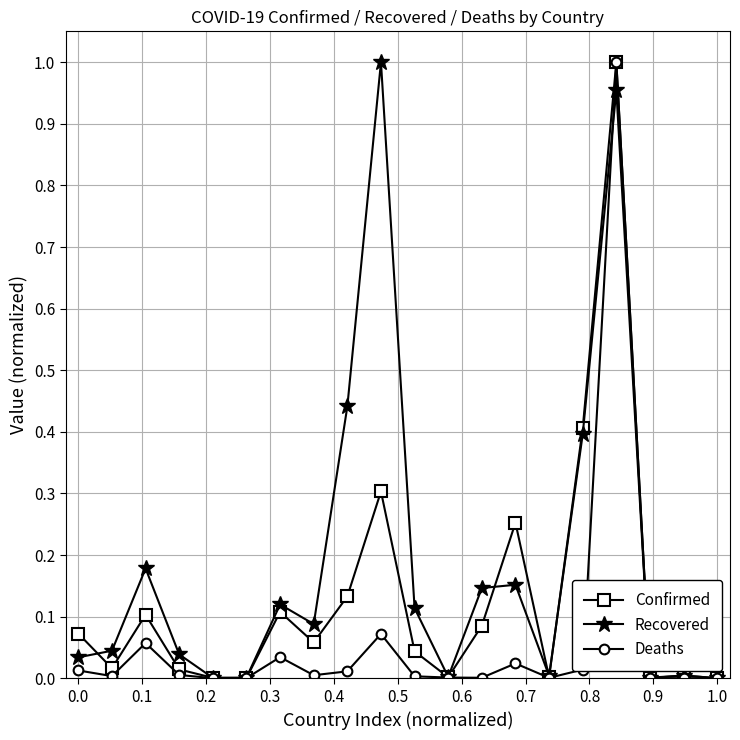

Rank the series by their average value, from lowest to highest.

Deaths, Confirmed, Recovered